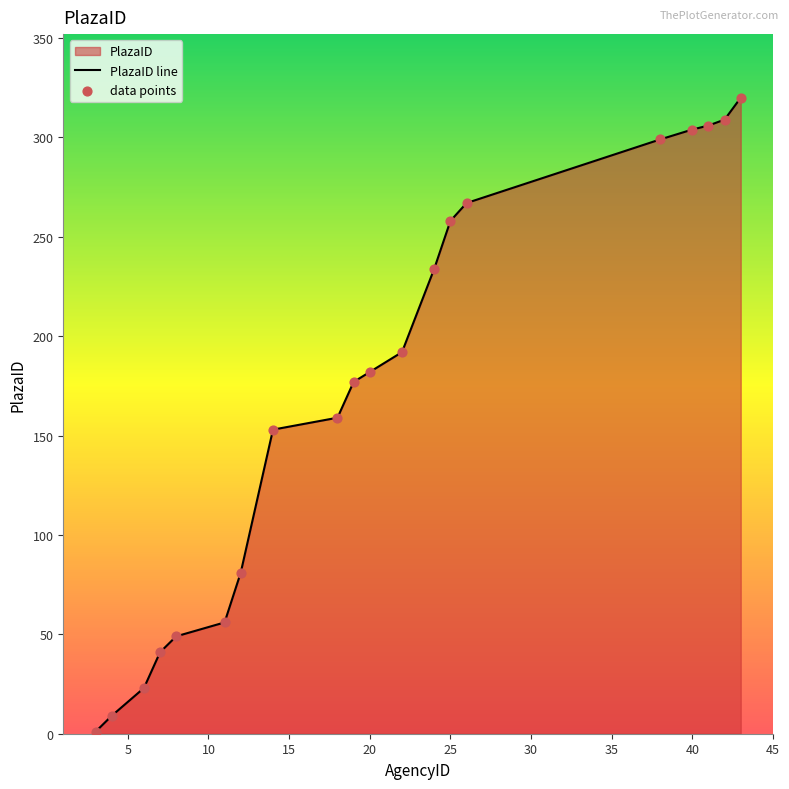

Which has a higher value, 6 or 4?

6